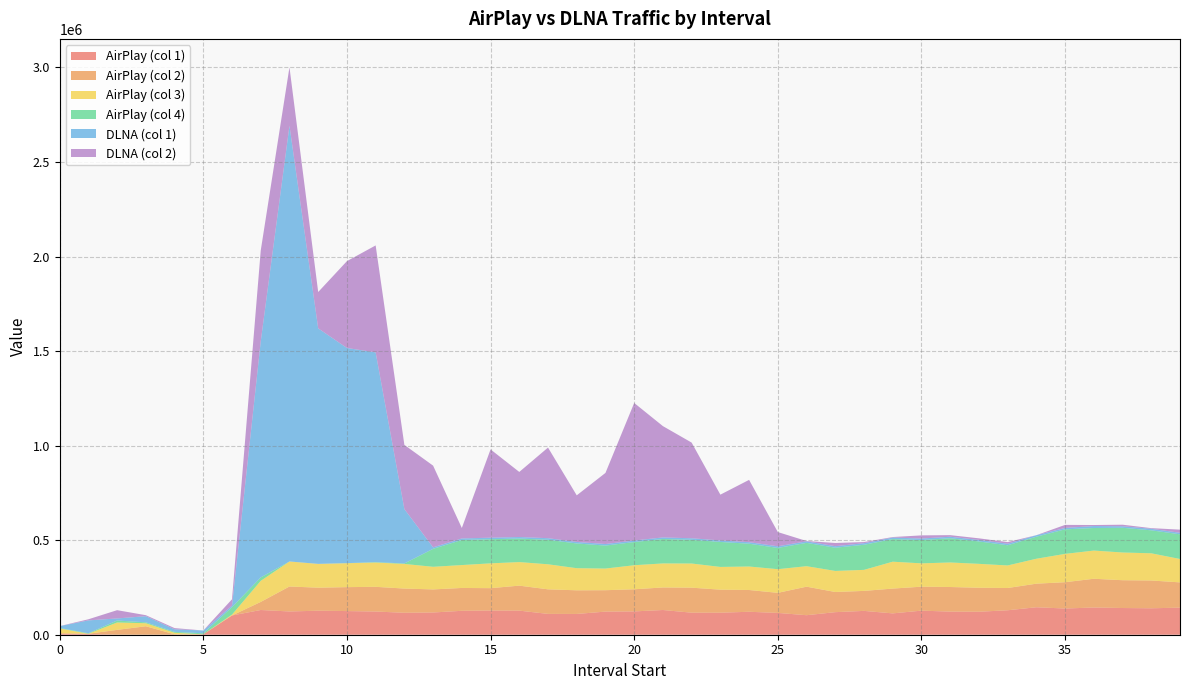

Reading left to right, what are all the values shown in this chart?

AirPlay_1: 0=6859	1=4318	2=194	3=0	4=0	5=2191	6=101832	7=130718	8=123007	9=126981	10=125051	11=122662	12=116079	13=117571	14=126503	15=128094	16=127343	17=110113	18=109841	19=122273	20=123287	21=130709	22=116490	23=116398	24=121355	25=115278	26=103179	27=119305	28=126024	29=112823	30=127330	31=122210	32=121510	33=129356	34=145246	35=138565	36=143936	37=141207	38=139787	39=143189
AirPlay_2: 0=82	1=842	2=25465	3=44693	4=2309	5=0	6=0	7=42792	8=132075	9=121776	10=126624	11=130638	12=128044	13=122009	14=120821	15=118138	16=132209	17=129943	18=125086	19=113171	20=117028	21=119233	22=132342	23=121873	24=115176	25=106207	26=150918	27=106655	28=105717	29=131173	30=126728	31=130109	32=126897	33=117738	34=124691	35=139137	36=152005	37=147075	38=147009	39=133641
AirPlay_3: 0=26417	1=0	2=38986	3=16100	4=7948	5=0	6=4599	7=111392	8=132196	9=125804	10=126460	11=128495	12=130196	13=119635	14=121072	15=131227	16=124611	17=132458	18=116917	19=114505	20=127220	21=127088	22=127747	23=120268	24=124216	25=125126	26=108325	27=111394	28=111228	29=142227	30=123366	31=129767	32=126457	33=119214	34=131886	35=149856	36=149117	37=146582	38=143792	39=123704
AirPlay_4: 0=2377	1=2681	2=10513	3=4743	4=4762	5=5282	6=39307	7=18214	8=156	9=82	10=471	11=2063	12=2486	13=94945	14=132607	15=127530	16=124420	17=129527	18=130741	19=121467	20=122516	21=129169	22=125225	23=132049	24=120519	25=112415	26=123352	27=122691	28=132704	29=119480	30=123204	31=128009	32=118416	33=106748	34=116473	35=129685	36=119282	37=130600	38=121476	39=130441
DLNA_1: 0=9535	1=67919	2=10910	3=32424	4=13723	5=14899	6=8259	7=1248166	8=2304280	9=1245440	10=1137730	11=1109064	12=287476	13=7970	14=8168	15=8168	16=8036	17=8448	18=8102	19=8184	20=8102	21=8366	22=8234	23=8102	24=8102	25=8630	26=8102	27=8102	28=8366	29=8102	30=8102	31=8102	32=8102	33=8102	34=8102	35=7508	36=10406	37=8102	38=8102	39=8184
DLNA_2: 0=335	1=5909	2=43756	3=5385	4=6263	5=0	6=33528	7=480588	8=309125	9=192197	10=459201	11=565797	12=339540	13=432040	14=55264	15=466870	16=344188	17=479204	18=246432	19=376086	20=727488	21=588546	22=505990	23=242051	24=329561	25=75175	26=1747	27=17046	28=5974	29=2772	30=16641	31=8438	32=8372	33=8619	34=0	35=16072	36=5375	37=8212	38=3460	39=16514